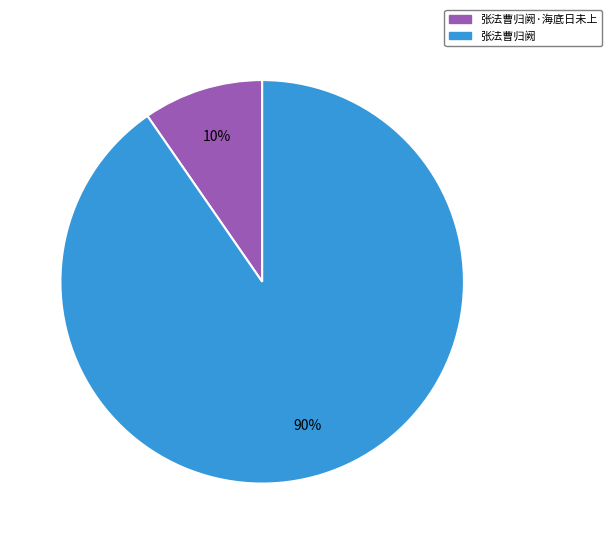

How many segments does this pie chart have?

2